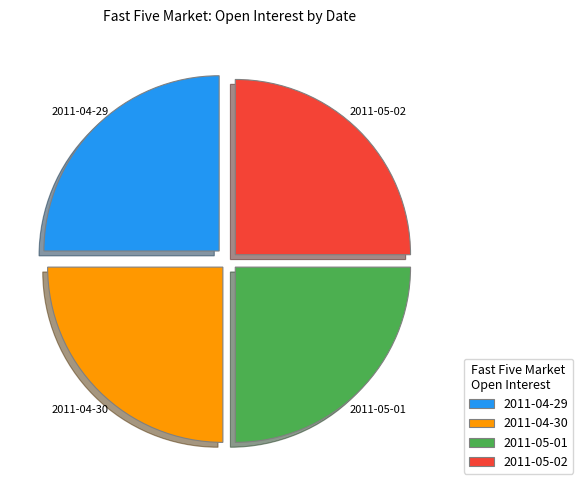

Is it true that 2011-04-29 is 25% of the pie?

True